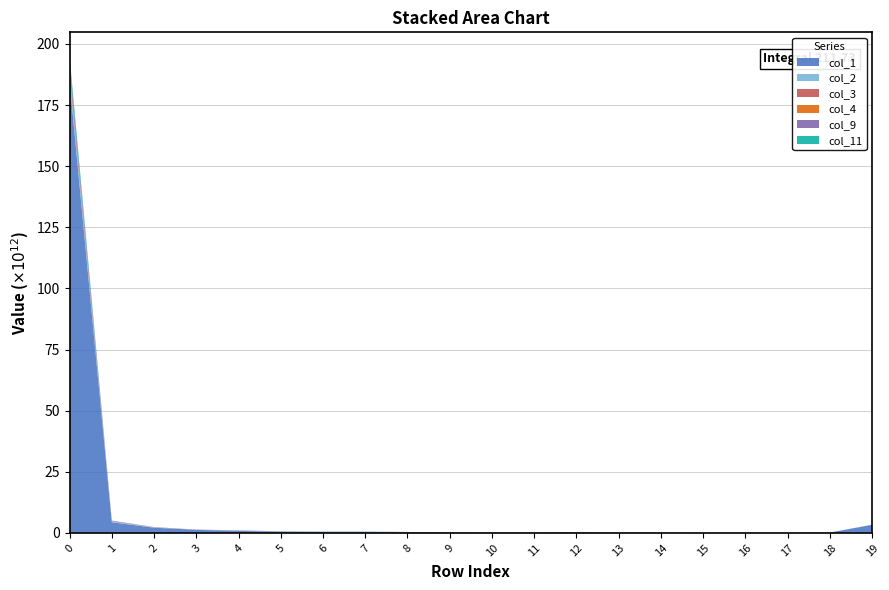

Reading right to left, list all the values displayed in this chart.

col_1: 19=3286177379601	18=151157981858	17=45714887671	16=51062057452	15=46018050523	14=49064485256	13=96955673222	12=299514918731	11=157899482918	10=153986739724	9=193947804859	8=357667611406	7=488853585404	6=475957217722	5=548169951297	4=832281133966	3=1253693502497	2=2126950406804	1=4363144549658	0=184872571055956
col_2: 19=14229999312	18=3664158567	17=2694934984	16=0	15=127031627	14=3324686559	13=1557278714	12=4938866142	11=747624435	10=727308096	9=9081391916	8=7422457248	7=9491564094	6=11783260702	5=31949018685	4=111633092525	3=13044847084	2=118413442474	1=323852747012	0=2497957949410
col_3: 19=44961625533	18=290219768	17=20730221	16=46006664	15=388392439	14=13596256894	13=2795940198	12=809808451	11=2193044413	10=4050306656	9=9978643987	8=7200623111	7=3251842345	6=4152603890	5=8085211082	4=90337074103	3=9963781515	2=85932868870	1=97411677676	0=1187376155236
col_4: 19=2878201266	18=4973950	17=39742885	16=1230731166	15=0	14=10972732007	13=866116605	12=134670397	11=571231131	10=10166695591	9=29459640415	8=9584869340	7=26163525169	6=29772629657	5=43757032143	4=10461627278	3=8820061470	2=41370188898	1=34482945061	0=841760578889
col_9: 19=5883350708	18=0	17=136213757	16=1037036526	15=970199445	14=10067903597	13=544954678	12=6893908948	11=275463757	10=92102837	9=21253071601	8=1542344819	7=1184212712	6=10393779297	5=15658637217	4=1635858850	3=79234086157	2=10079234825	1=205712451103	0=3127317857302
col_11: 19=1357049752	18=96476353	17=511491181	16=18942178264	15=0	14=5281051997	13=427250732	12=5626407909	11=104576657	10=2205651	9=2748869440	8=153548722	7=3272937149	6=514210537	5=2769418337	4=6413842253	3=2662331028	2=3572213308	1=3968629807	0=2481394276129